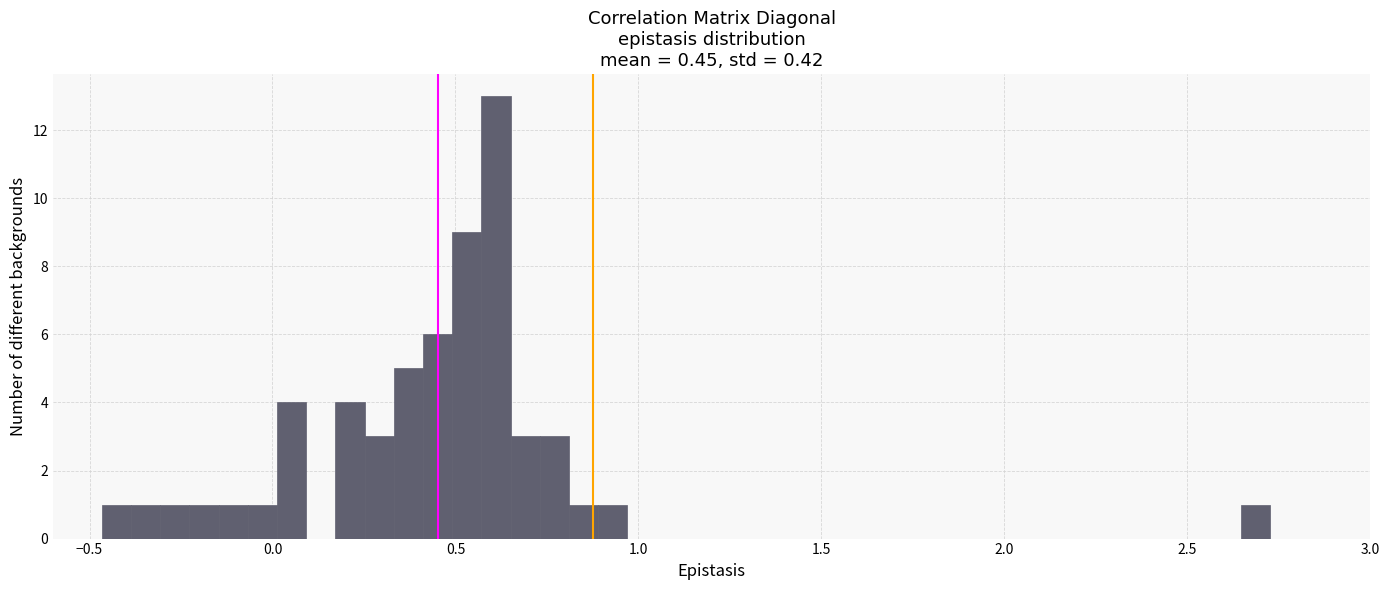

Read against the x-axis, roughly where is the centre of the tallest bar?

0.60